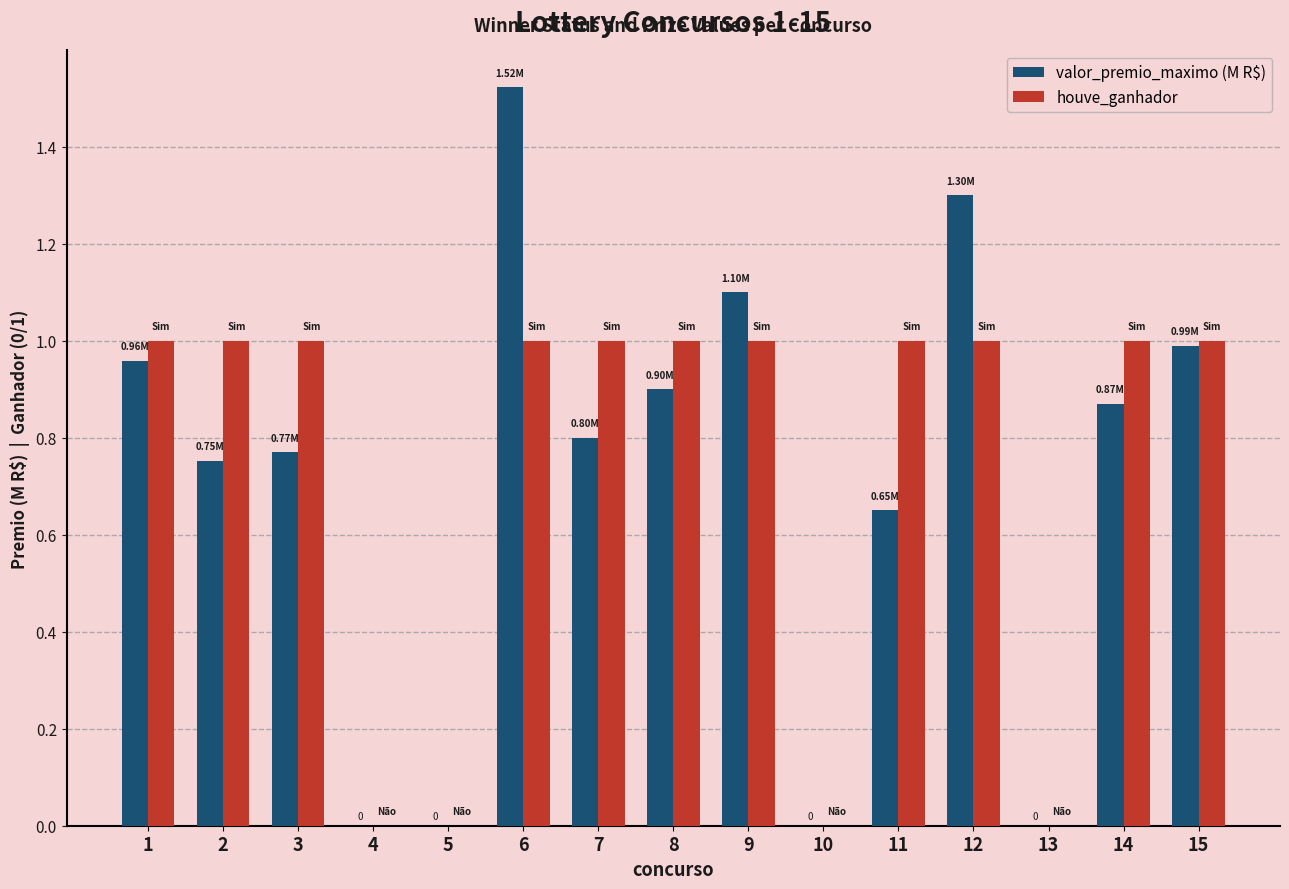

Is the value of valor_premio_maximo (M R$) at 12 greater than the value of houve_ganhador at 12?

Yes